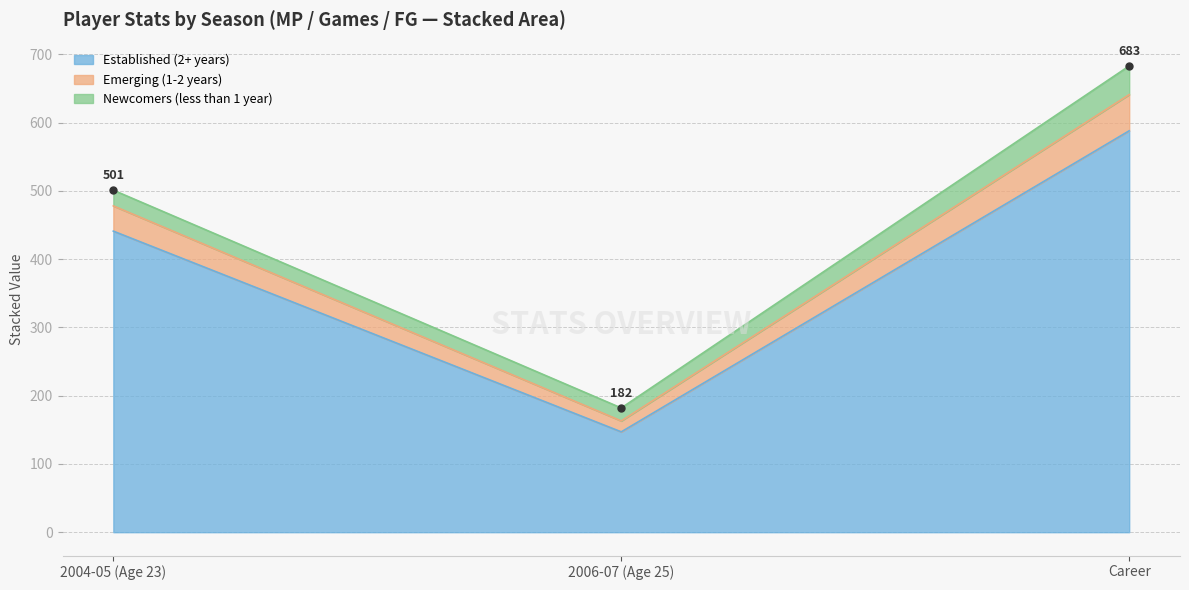

Reading left to right, transcribe the values for Established (2+ years).

2004-05 (Age 23)=441	2006-07 (Age 25)=147	Career=588